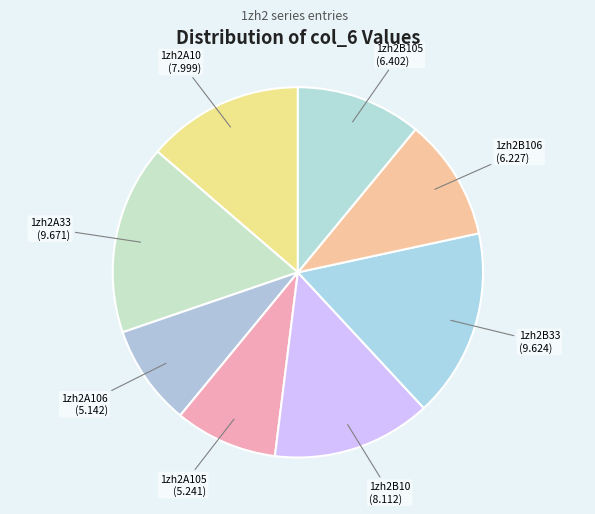

Count the number of slices in the pie.

8